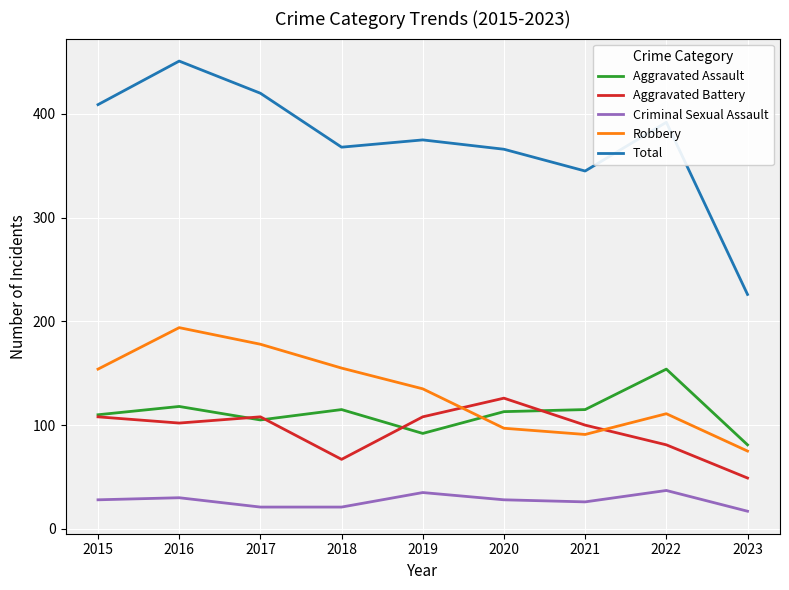

How many interior local valleys does the Robbery series have?

1